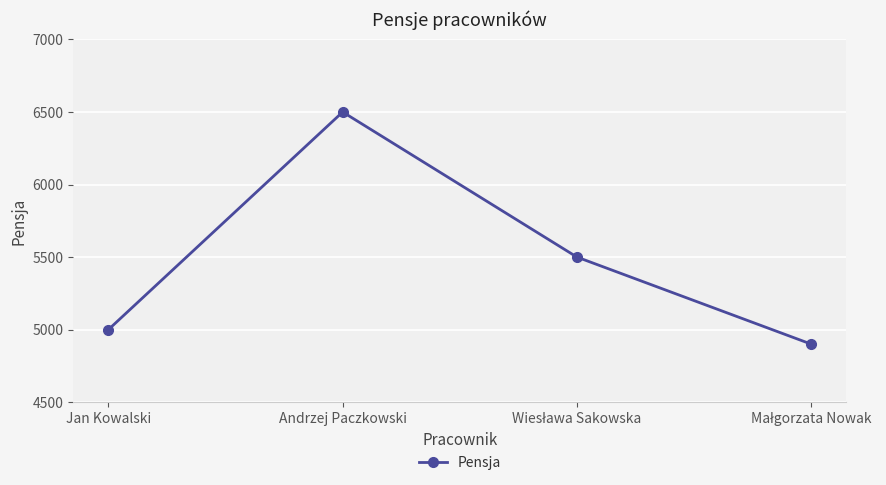

Between Jan Kowalski and Andrzej Paczkowski, which is larger?

Andrzej Paczkowski